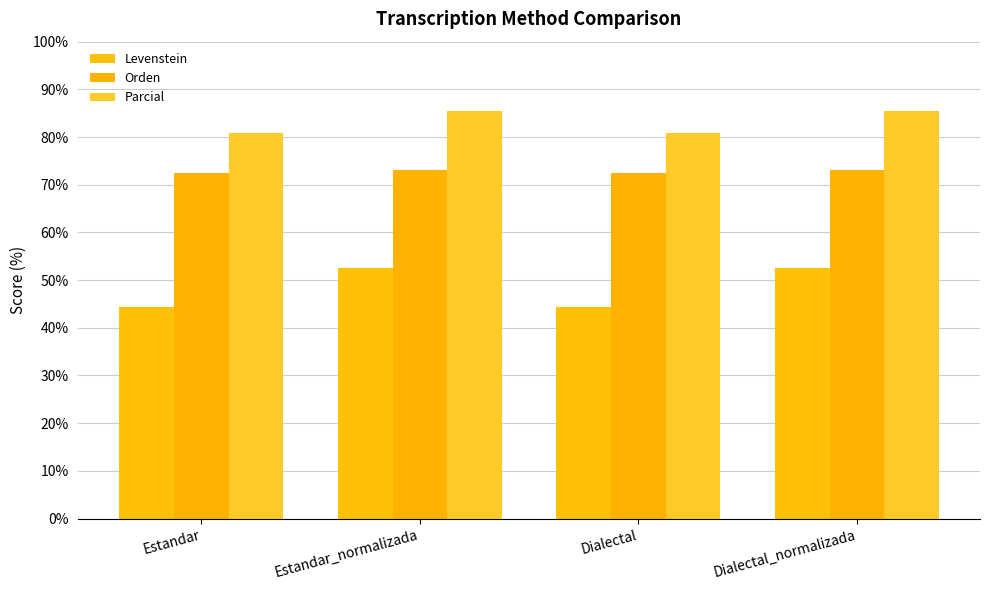

At which label is Parcial closest to 83?

Estandar